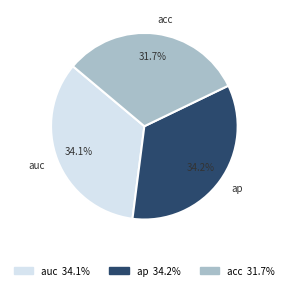

Which category has the smallest portion of the pie?

acc